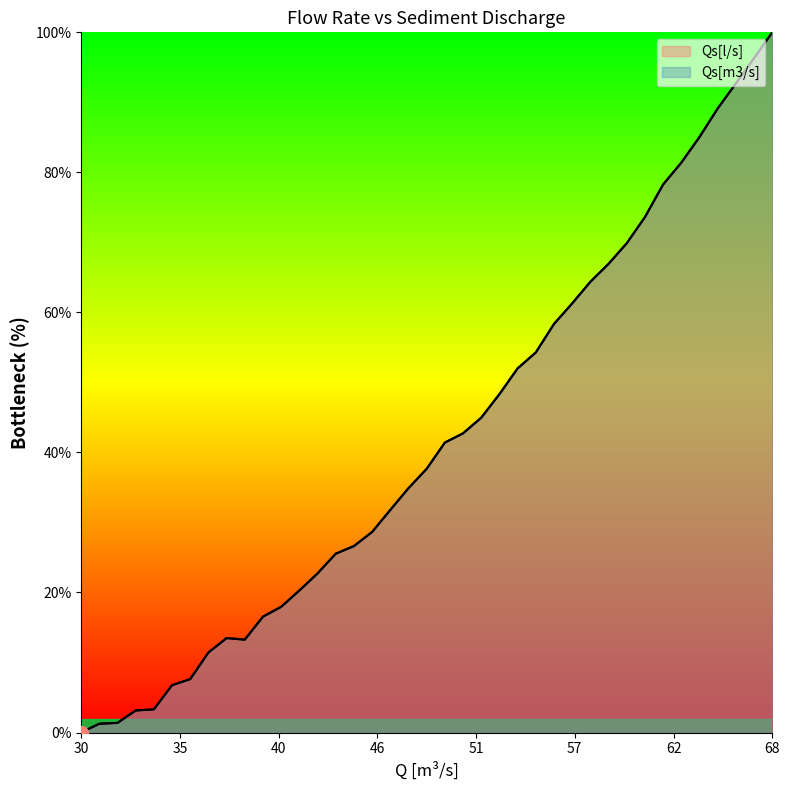

What are all the series names shown in the legend?

Qs[l/s], Qs[m3/s]